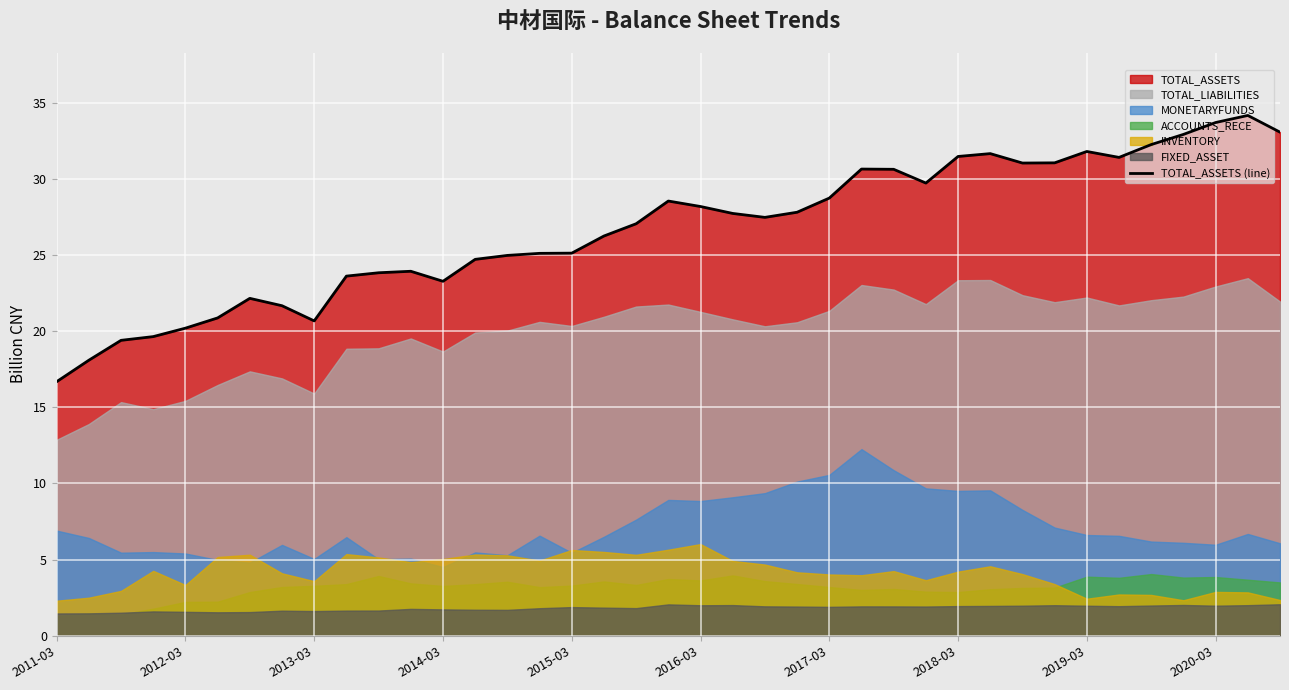

What is the greatest value displayed?

34.2